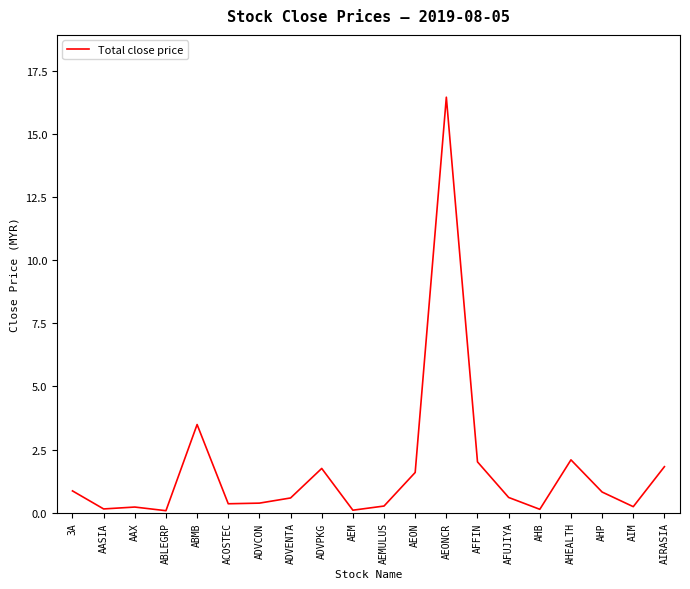

How many categories are shown in the chart?

20